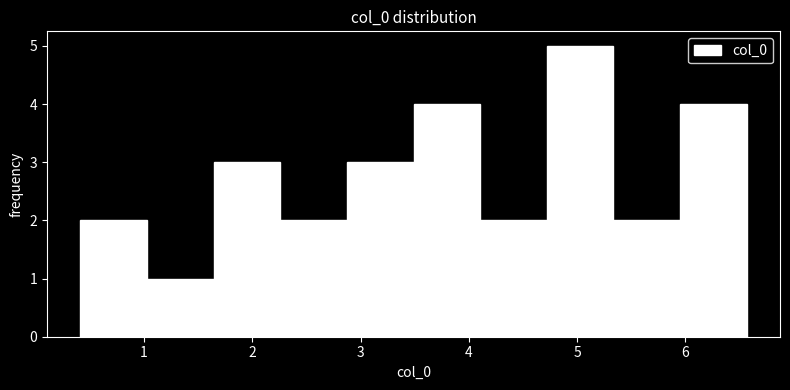

Over which range of the x-axis is the bar tallest?

4.7 to 5.3